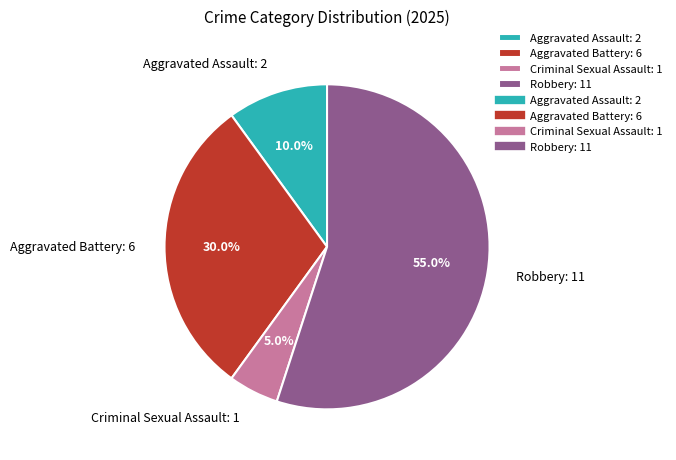

Does Aggravated Battery represent more than half of the total?

No